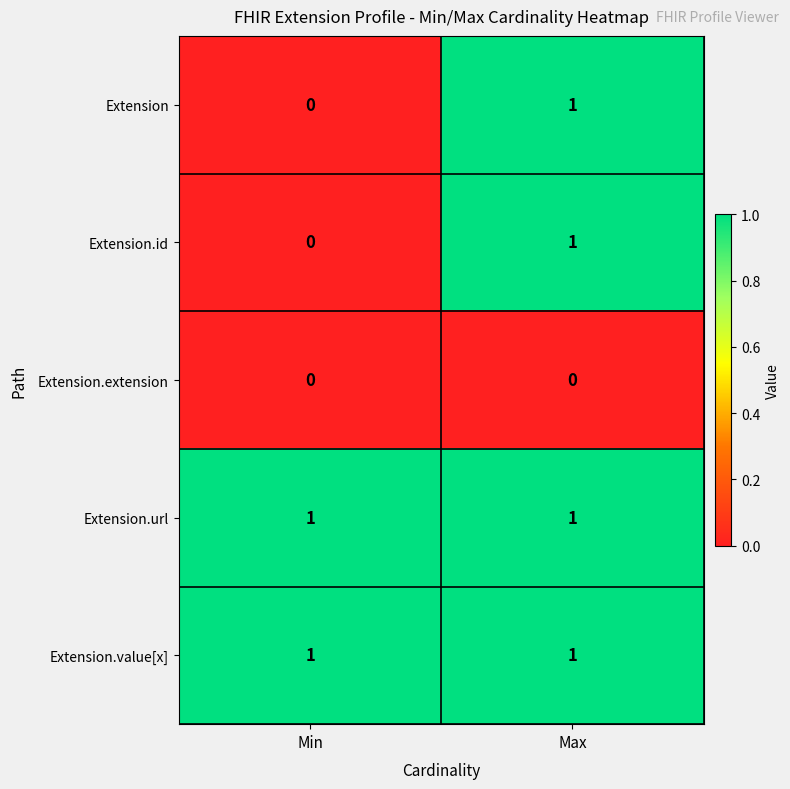

True or false: Extension.url has a value of 1 at Max.

True